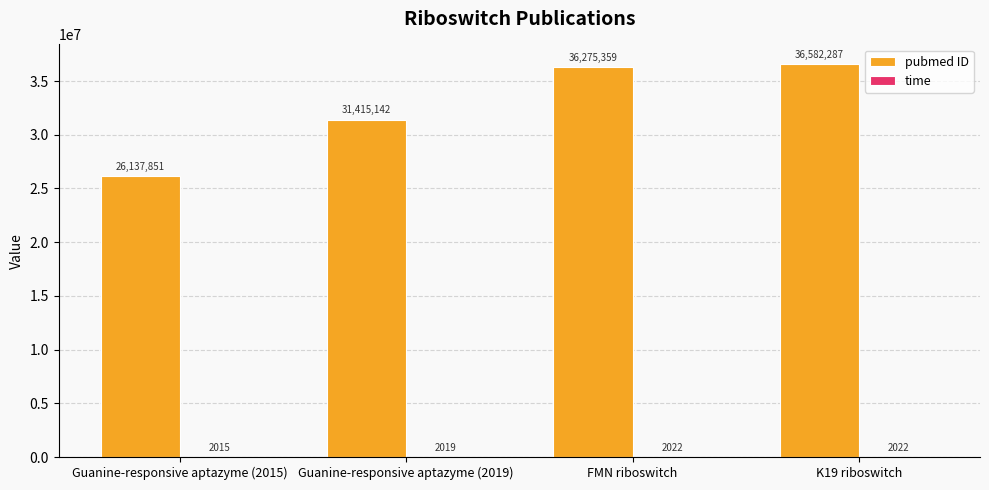

At which label does pubmed ID reach its peak?

K19 riboswitch